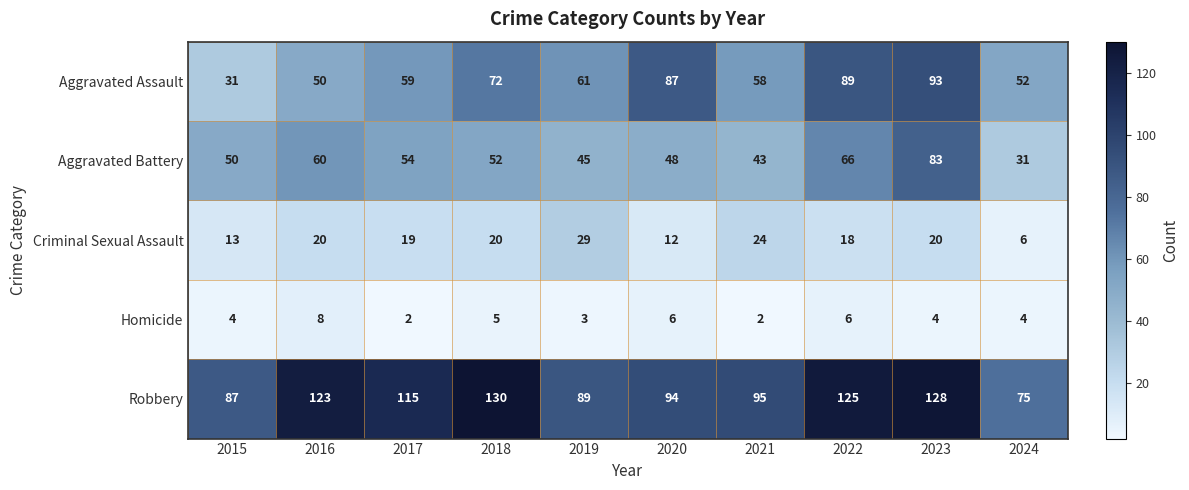

What is the sum of the Homicide values at 2021 and 2015?

6